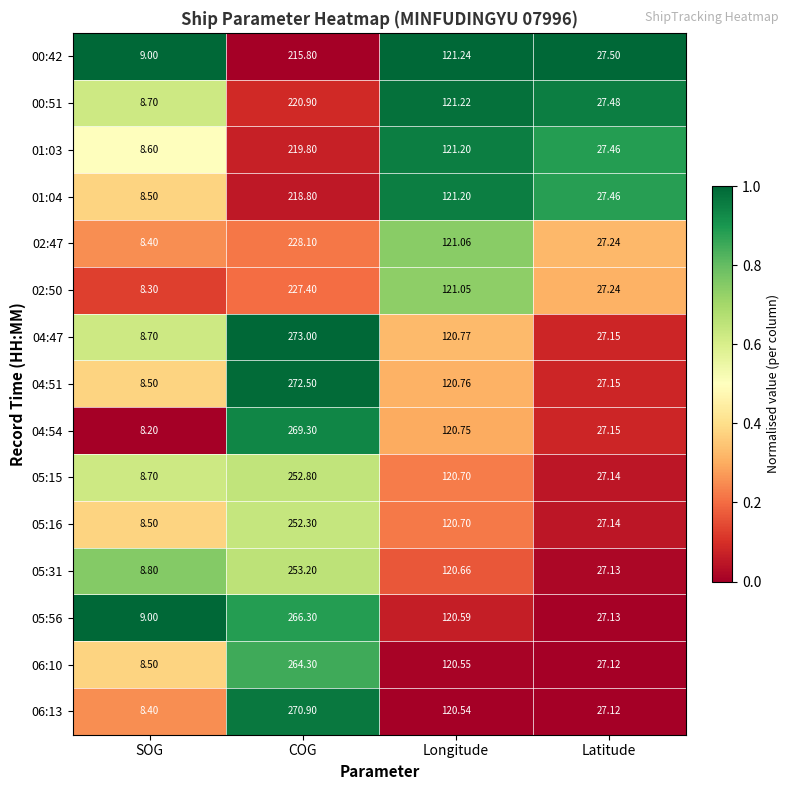

At which category does the chart reach its peak across all series?

COG